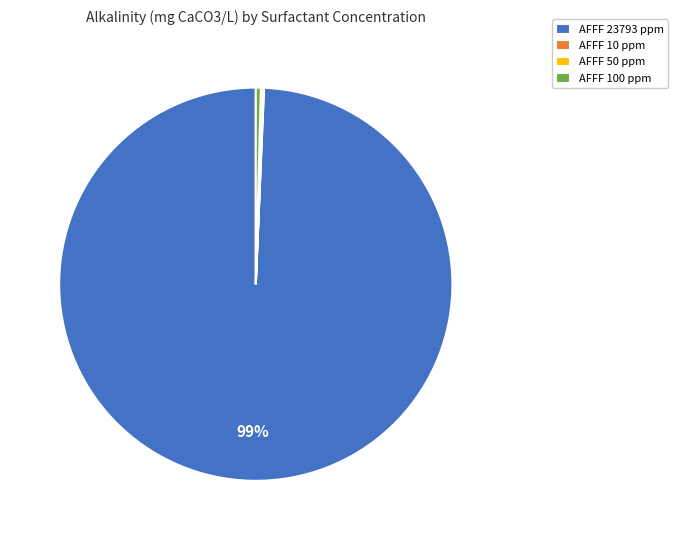

Which category has the biggest portion of the pie?

AFFF 23793 ppm